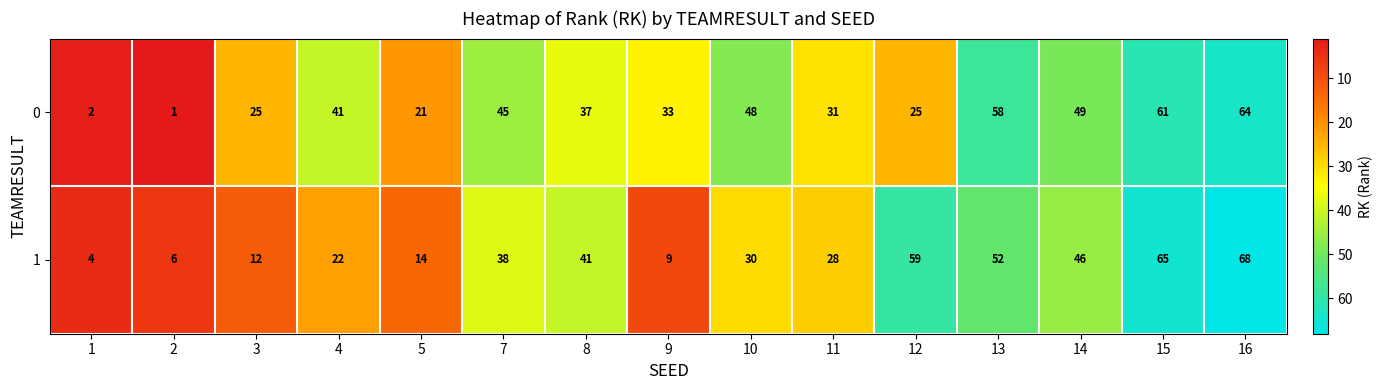

Reading right to left, extract all data points from this chart.

0: 64	61	49	58	25	31	48	33	37	45	21	41	25	1	2
1: 68	65	46	52	59	28	30	9	41	38	14	22	12	6	4